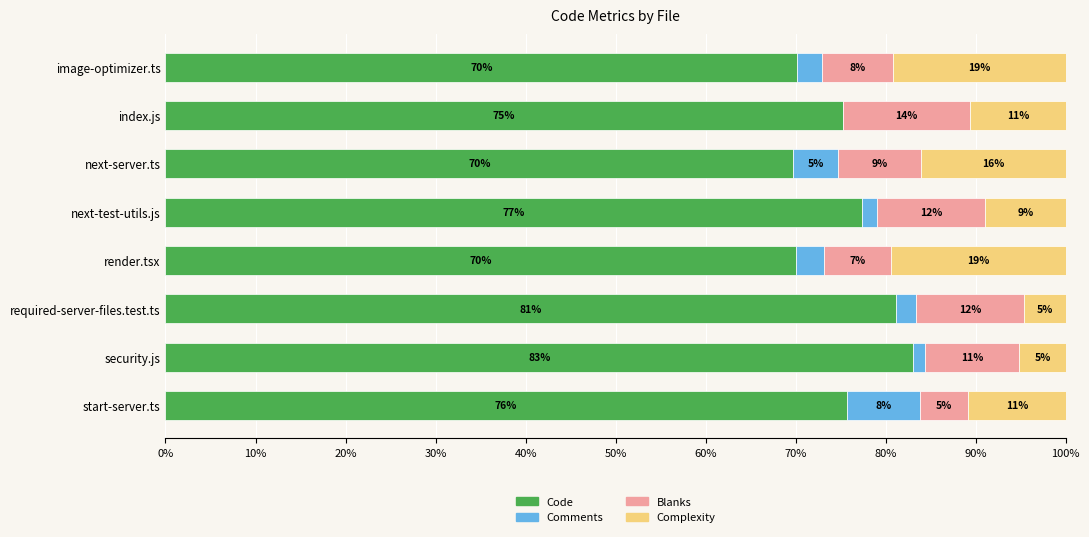

What are all the series names shown in the legend?

Code, Comments, Blanks, Complexity